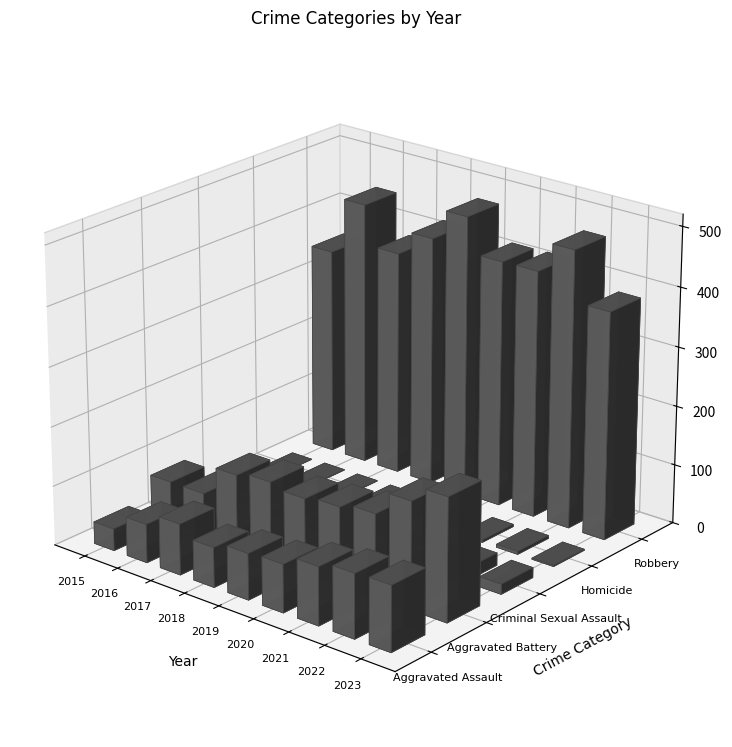

True or false: Aggravated Battery has a value of 130 at 2020.

True